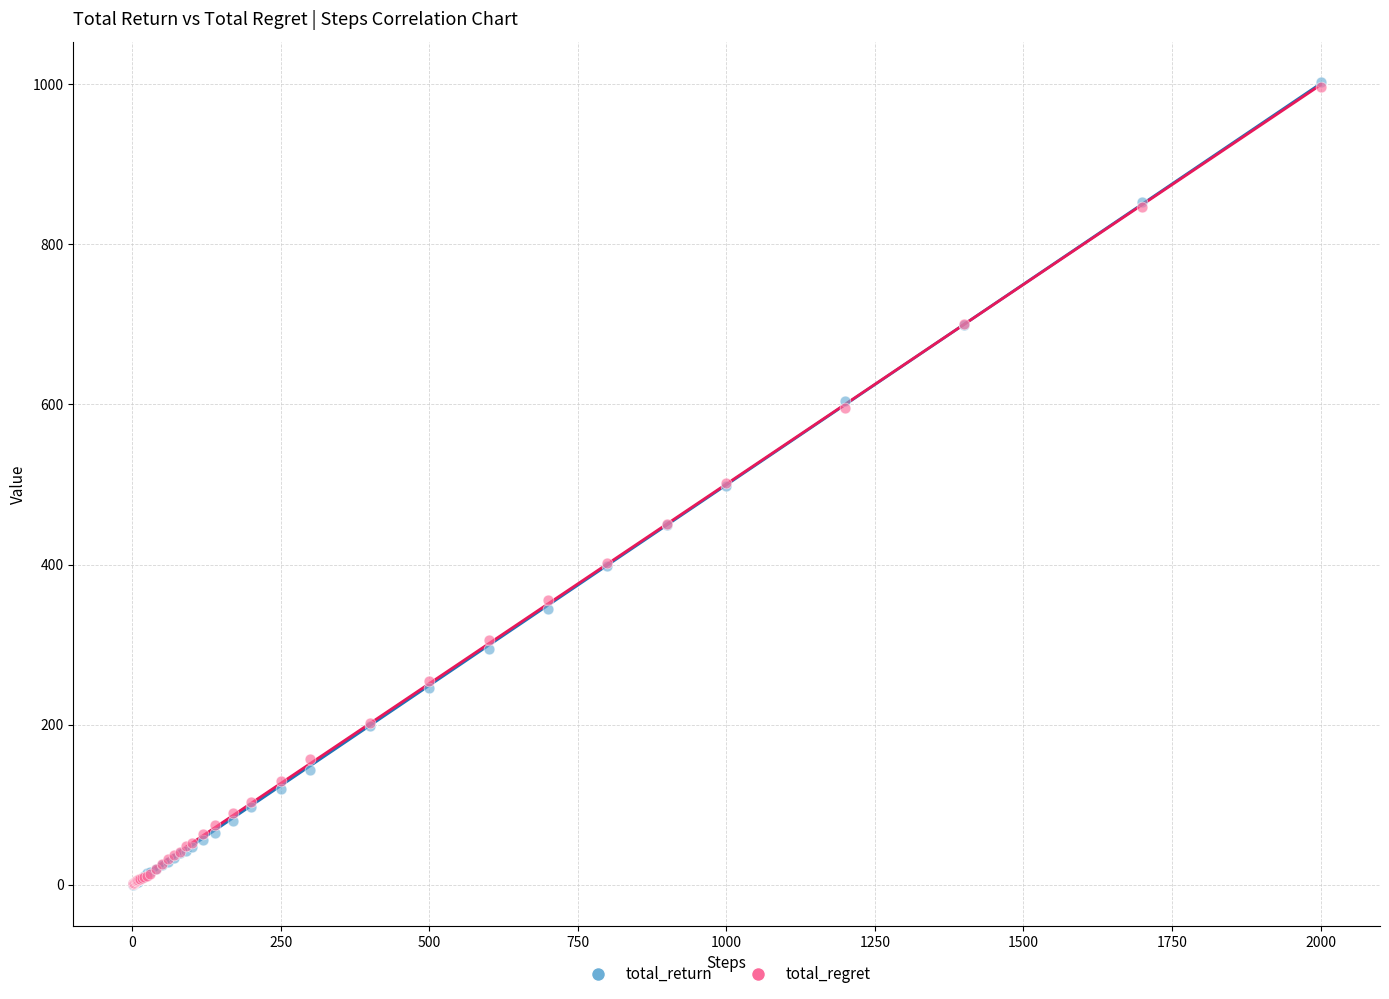

What are all the series names shown in the legend?

total_return, total_regret